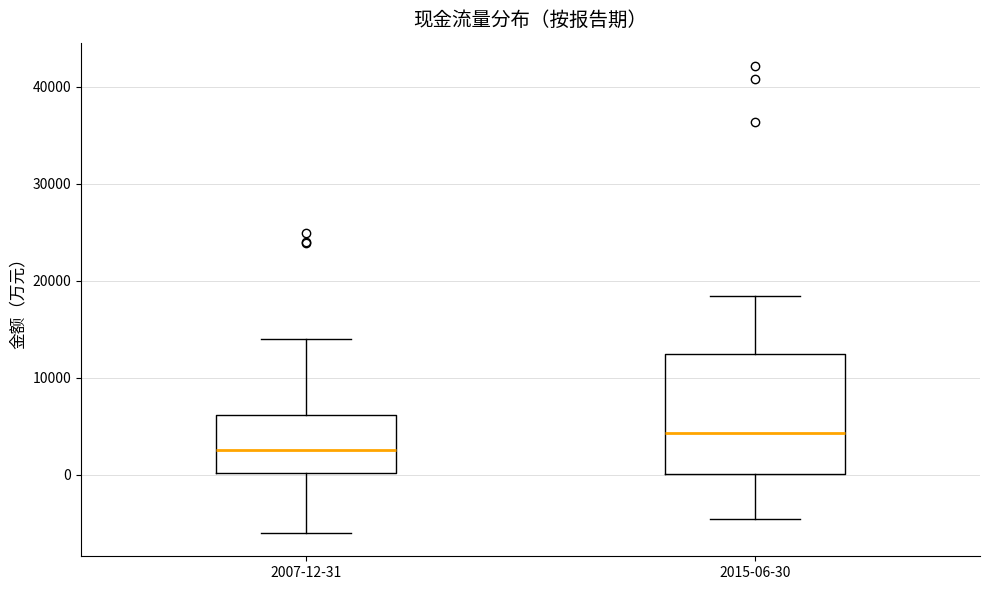

Reading left to right, transcribe this box plot: for each box, give where its median line is, the range the box spans, and where its two whiskers end, as read against the y-axis. The values are not printed on the chart, so give them approximately, as read against the axis.

2007-12-31: median 2000, box 0 to 6000, whiskers -6000 to 14000
2015-06-30: median 4000, box 0 to 12000, whiskers -5000 to 18000